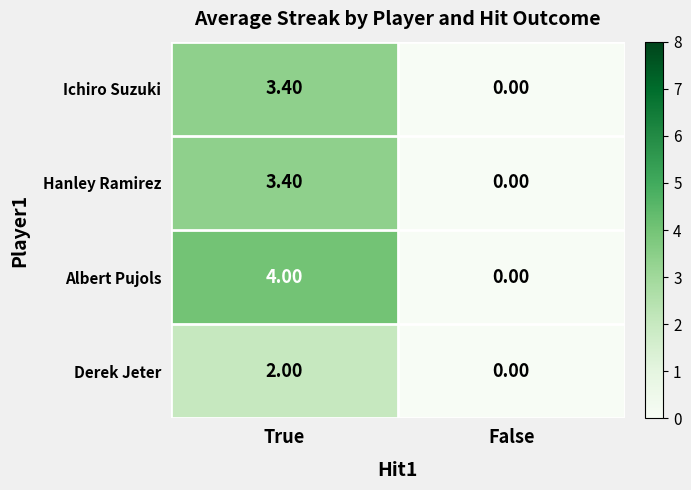

What is the average value of the Derek Jeter series?

1.0